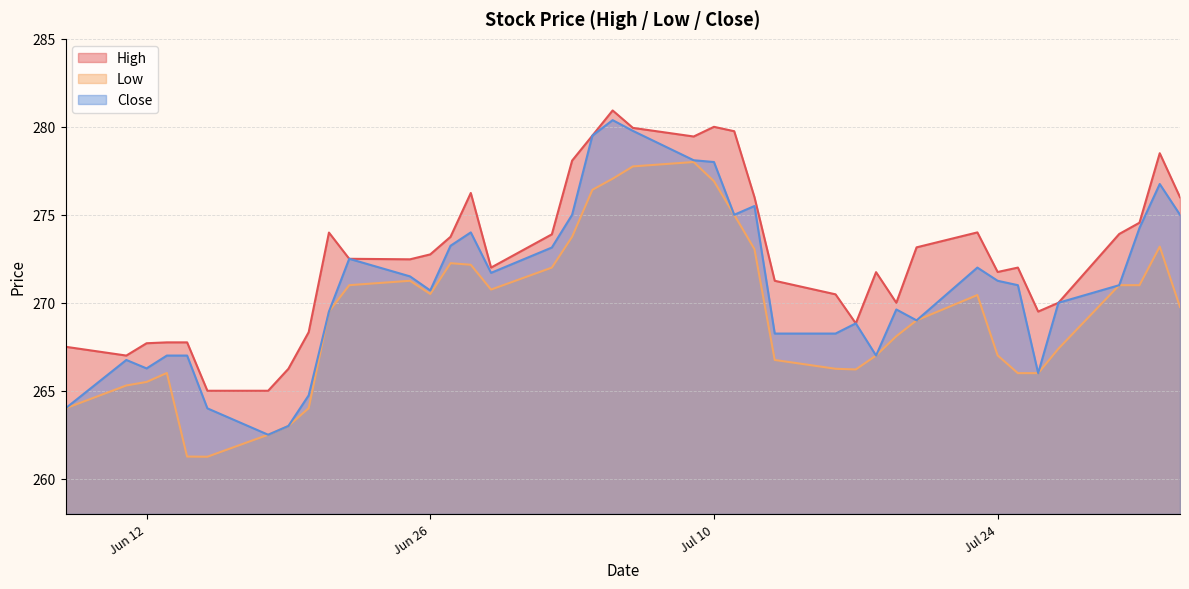

Which series has the largest total across all categories?

High